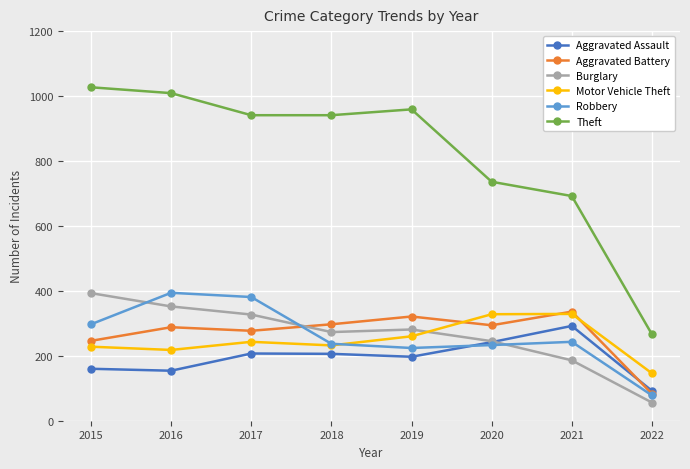

Which series has the largest total across all categories?

Theft